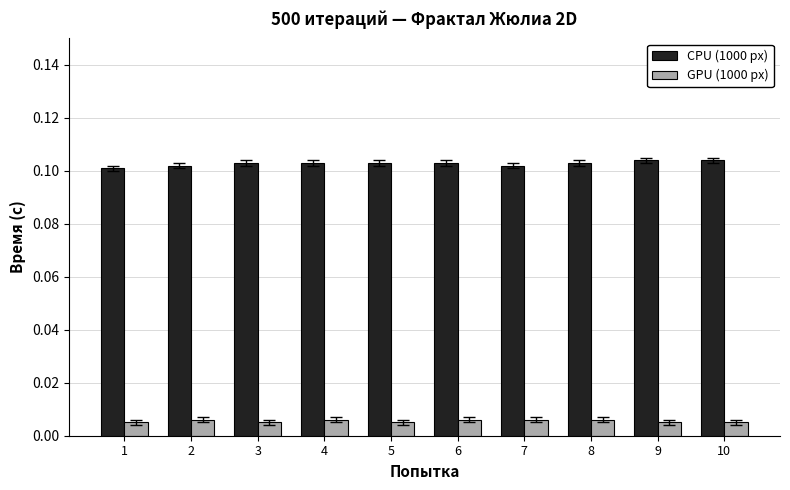

List the series in order of their overall mean, lowest first.

GPU (1000 px), CPU (1000 px)